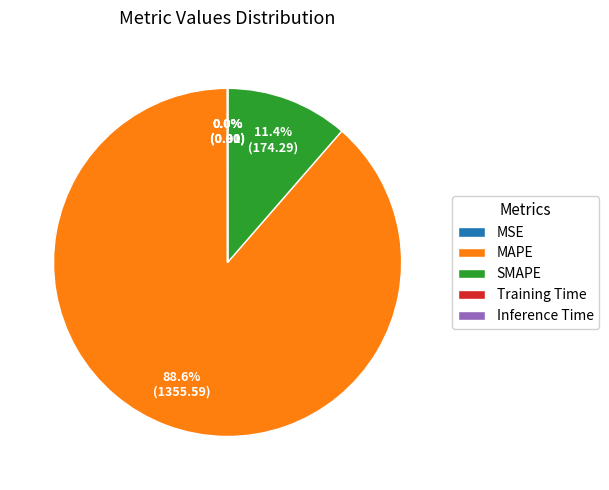

Which has a higher value, SMAPE or MAPE?

MAPE